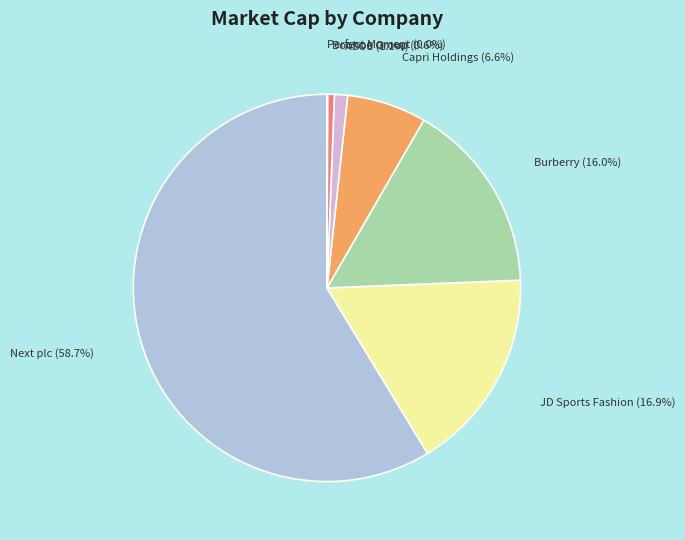

What portion of the pie excludes JD Sports Fashion?

83.1%